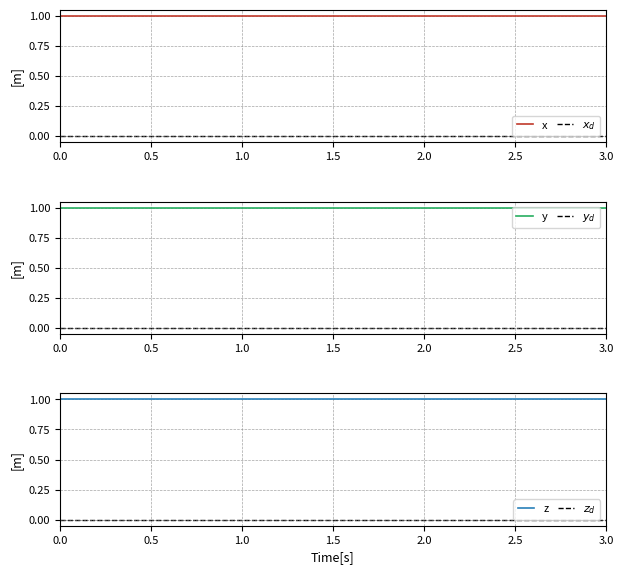

Count the number of data series in this chart.

6